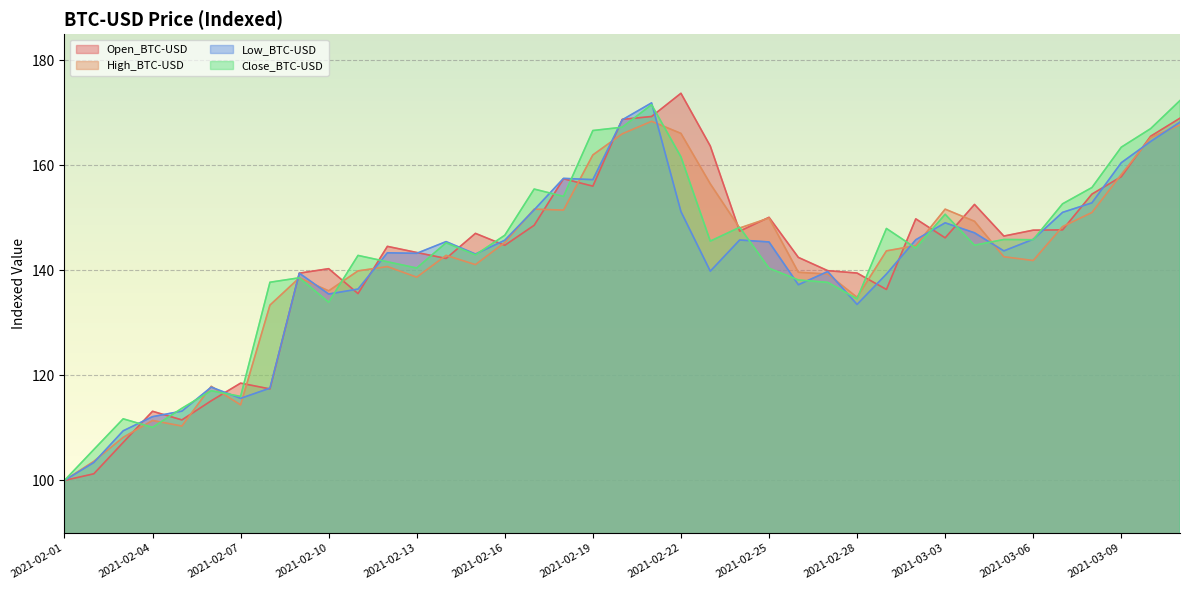

How many lines are shown in the chart?

4